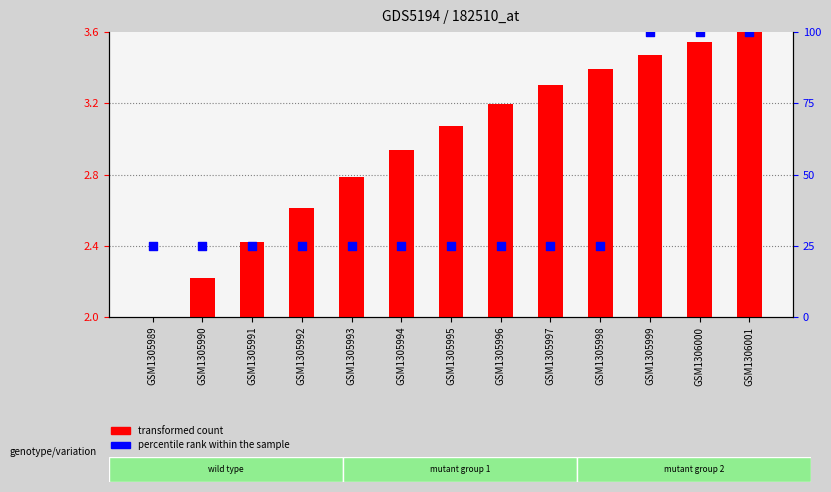

At which category is the sum across all series the highest?

GSM1306001